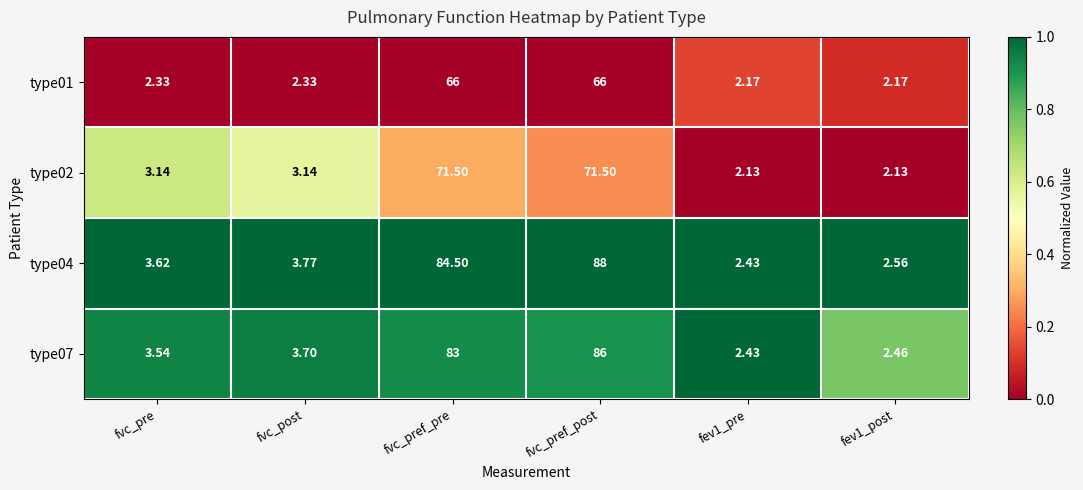

Which label corresponds to the largest value in the chart?

fvc_pref_post